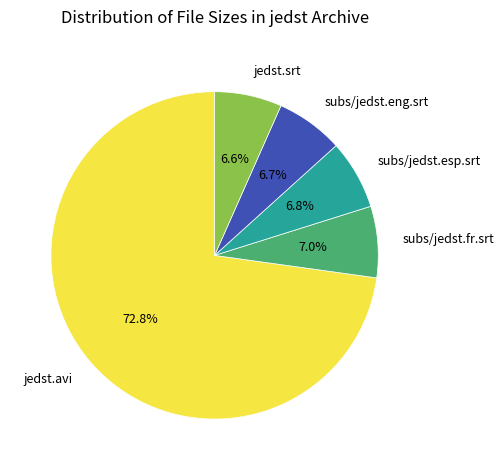

Count the number of slices in the pie.

5